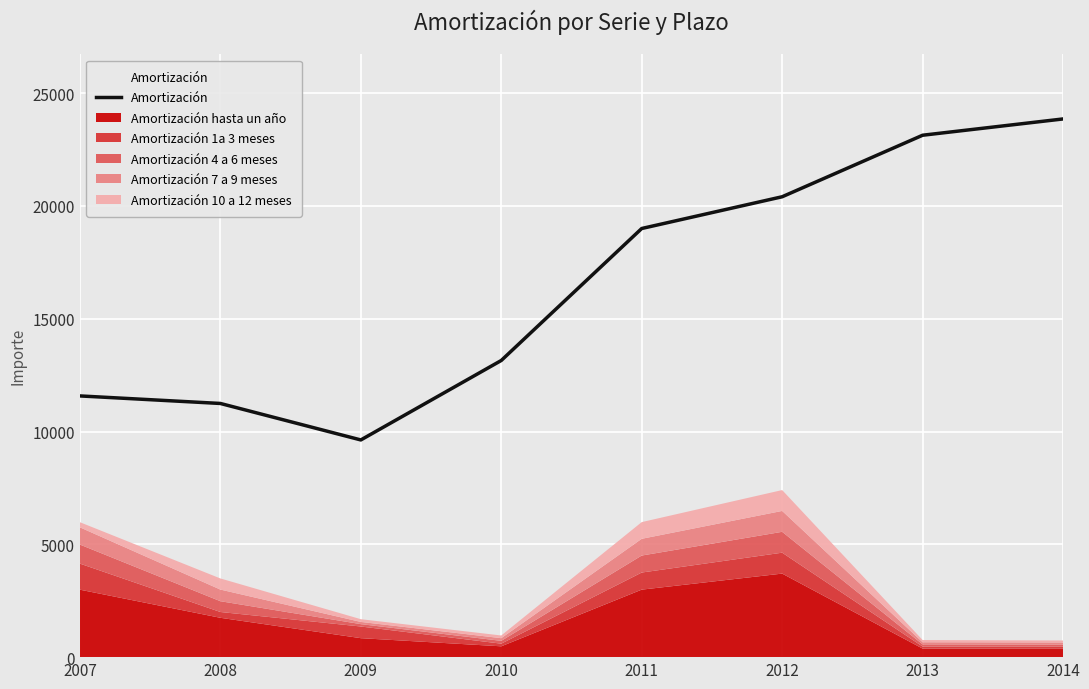

What is the difference between the maximum and minimum values?

14228